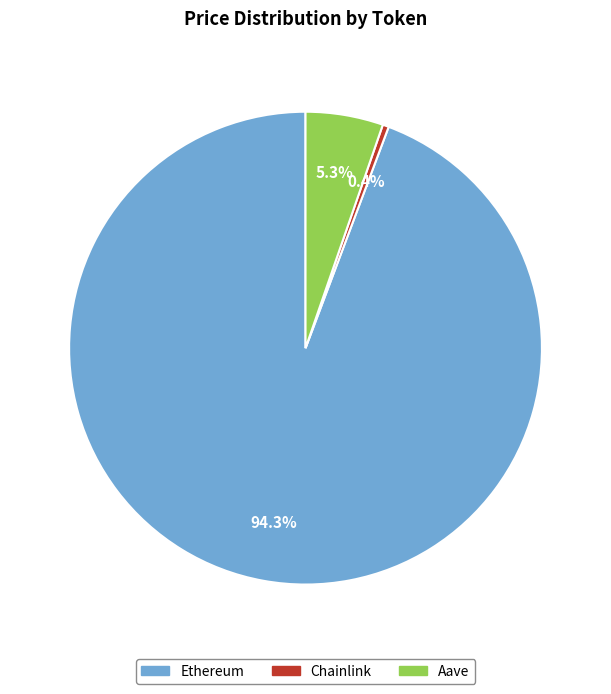

The Ethereum slice represents 94% of the pie. True or false?

True